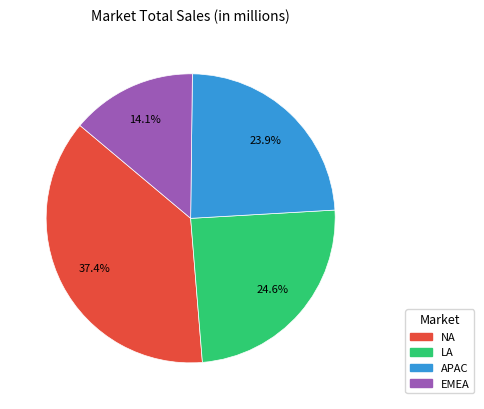

To the nearest percent, what is the difference between the LA and APAC slice percentages?

1%